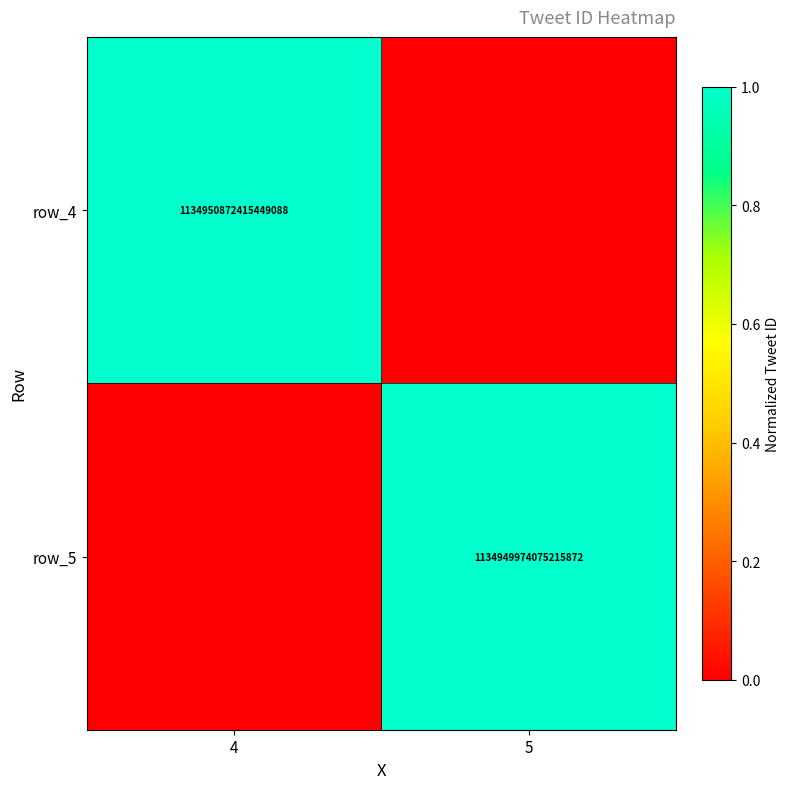

Is the value of row_4 at 4 greater than the value of row_5 at 5?

Yes